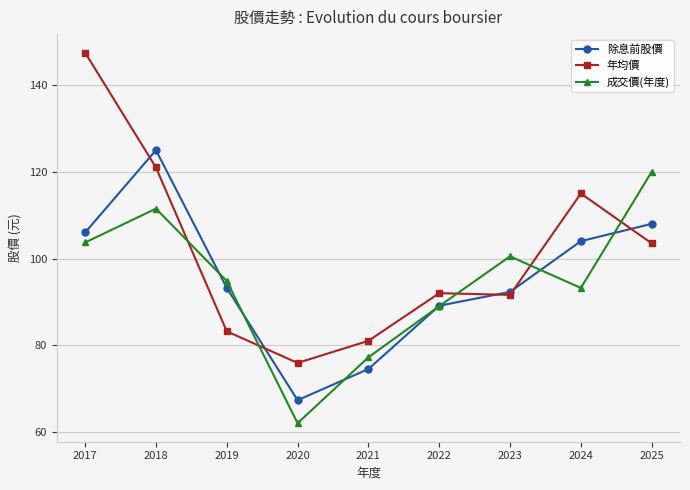

Is it true that 成交價(年度) equals 93.2 at 2024?

True